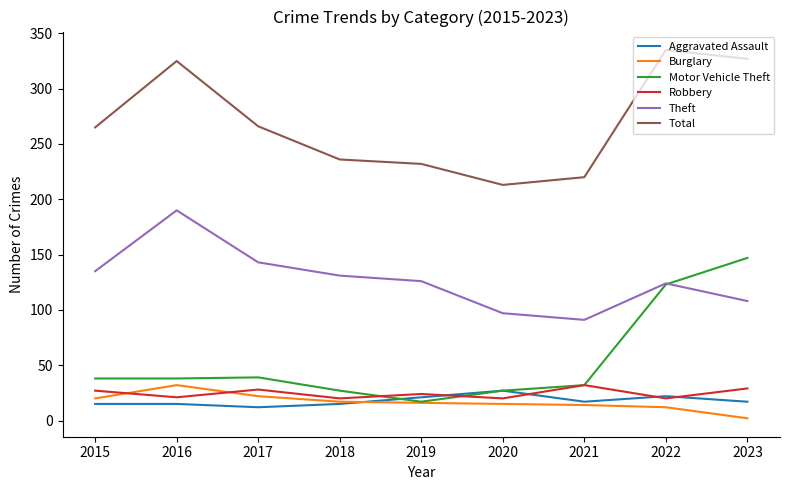

At 2023, list the series in order from largest to smallest.

Total, Motor Vehicle Theft, Theft, Robbery, Aggravated Assault, Burglary